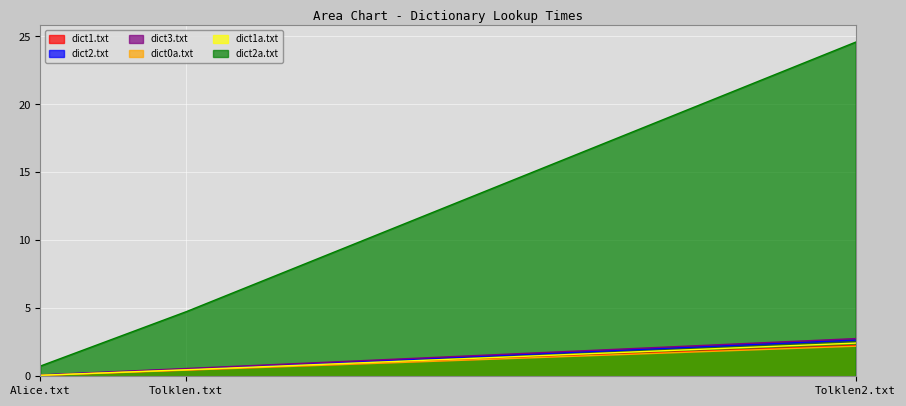

Reading left to right, list all the values displayed in this chart.

dict1.txt: Alice.txt=0.1	Tolklen.txt=0.5	Tolklen2.txt=2.3
dict2.txt: Alice.txt=0.1	Tolklen.txt=0.5	Tolklen2.txt=2.7
dict3.txt: Alice.txt=0.1	Tolklen.txt=0.6	Tolklen2.txt=2.8
dict0a.txt: Alice.txt=0.1	Tolklen.txt=0.5	Tolklen2.txt=2.2
dict1a.txt: Alice.txt=0.1	Tolklen.txt=0.5	Tolklen2.txt=2.4
dict2a.txt: Alice.txt=0.8	Tolklen.txt=4.8	Tolklen2.txt=24.6